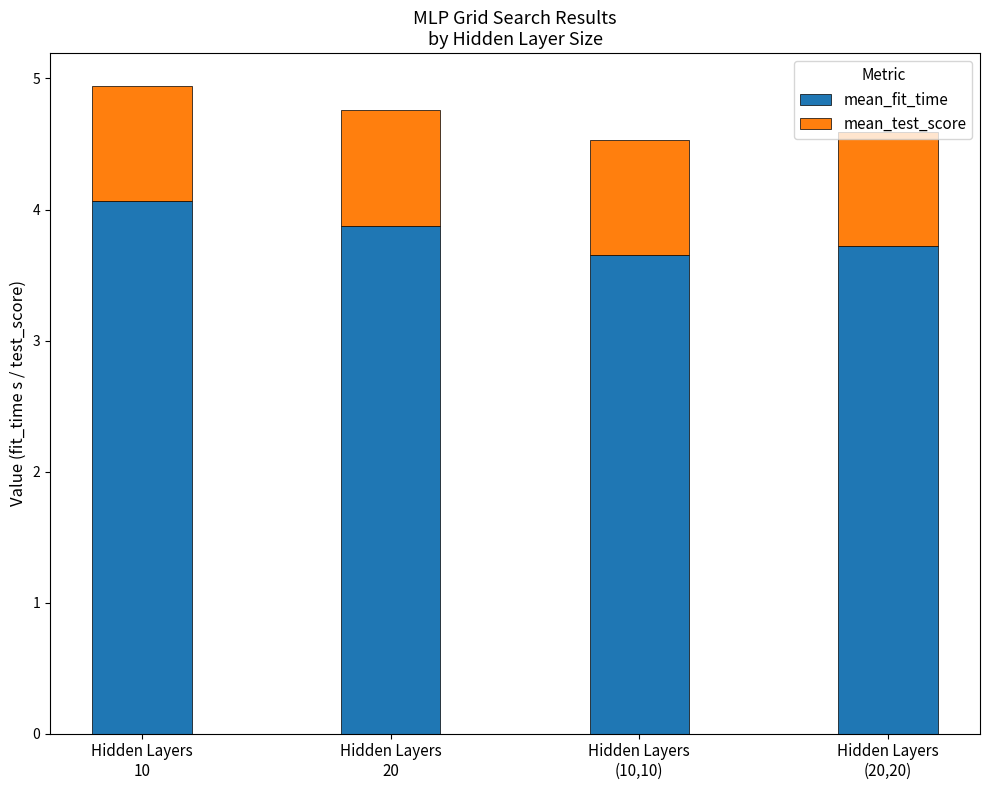

Count the mean_fit_time values in the range 3 to 4.

3